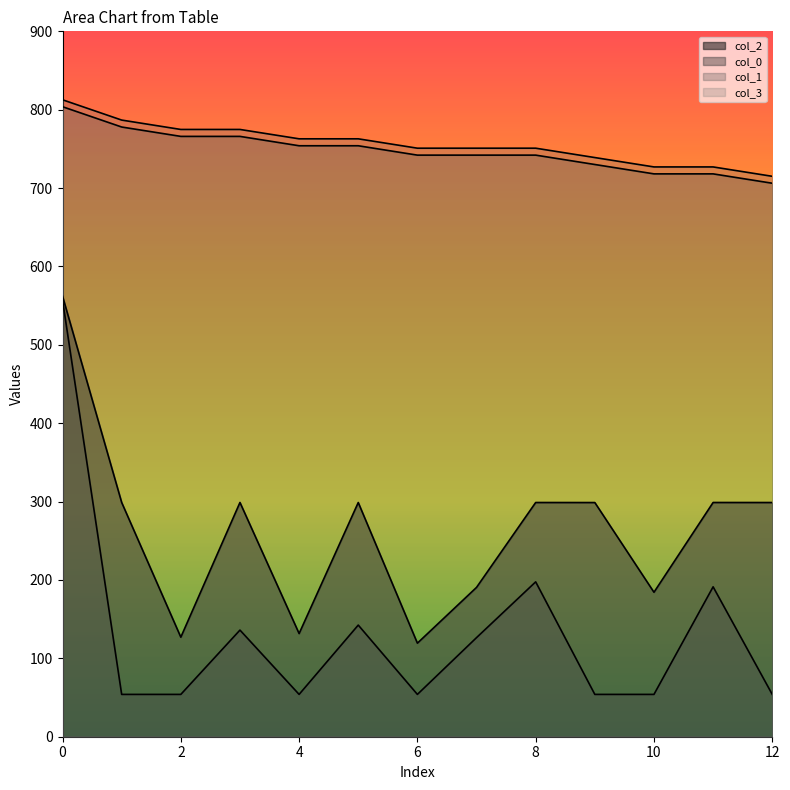

Is the value of col_3 at 2 greater than the value of col_2 at 5?

Yes